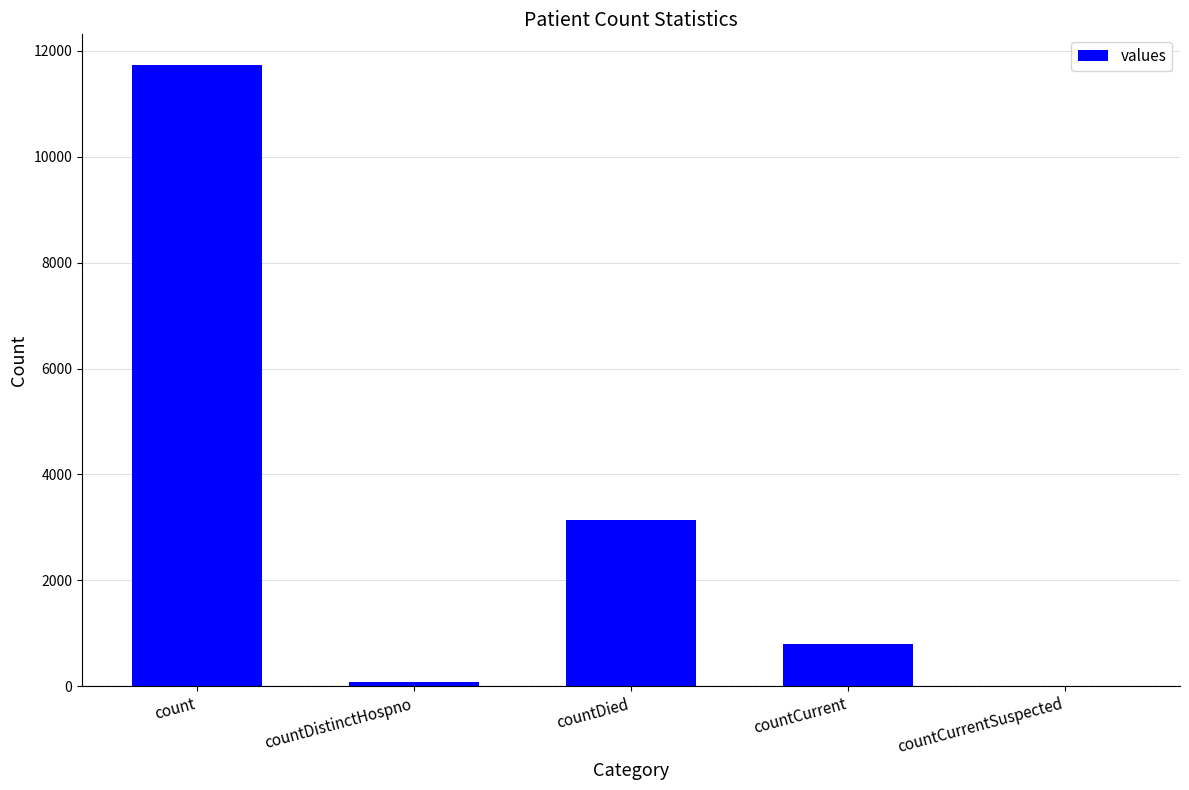

What is the sum of all values?

15739